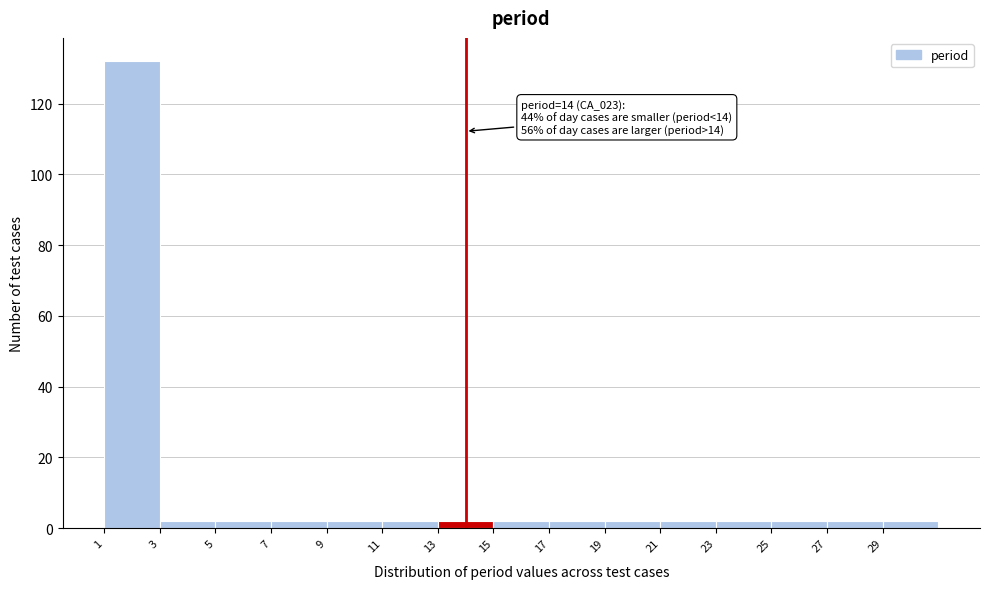

Which range on the x-axis has the tallest bar?

1 to 3